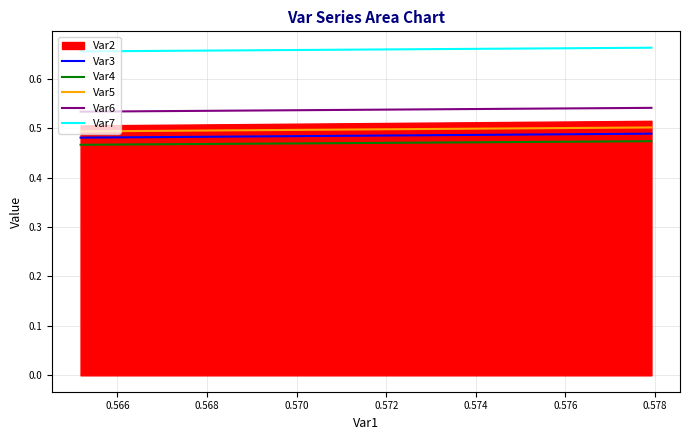

True or false: Var6 and Var3 cross at least once.

False